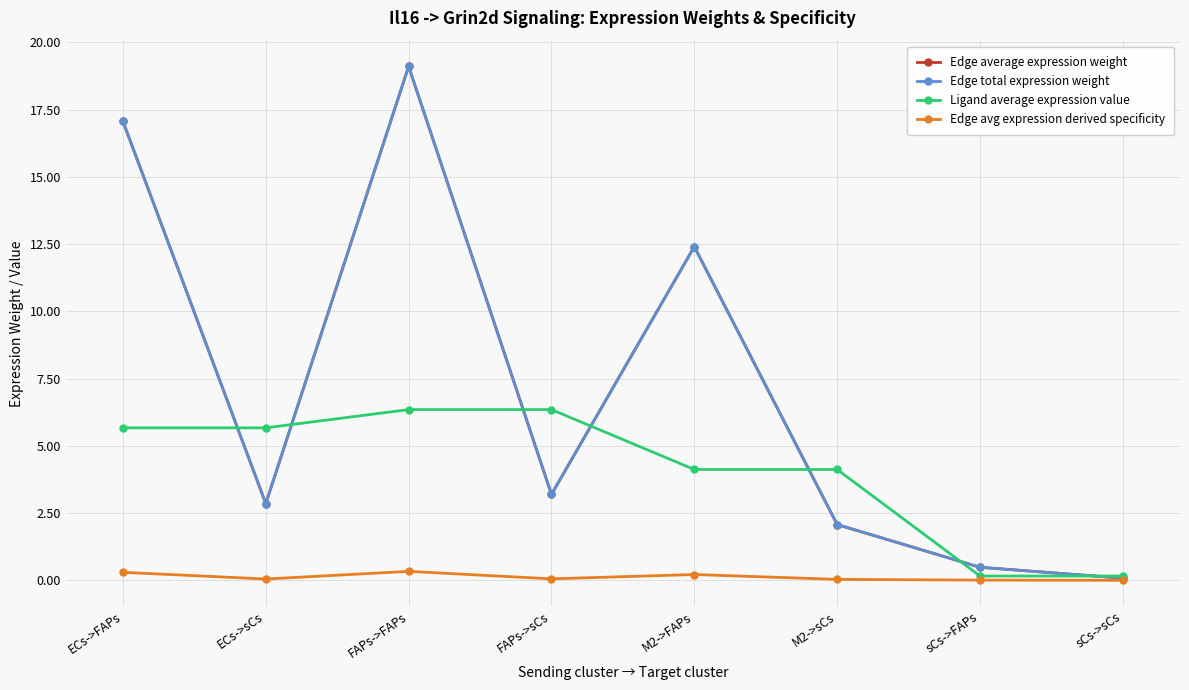

At which label is Ligand average expression value closest to 3?

M2->FAPs